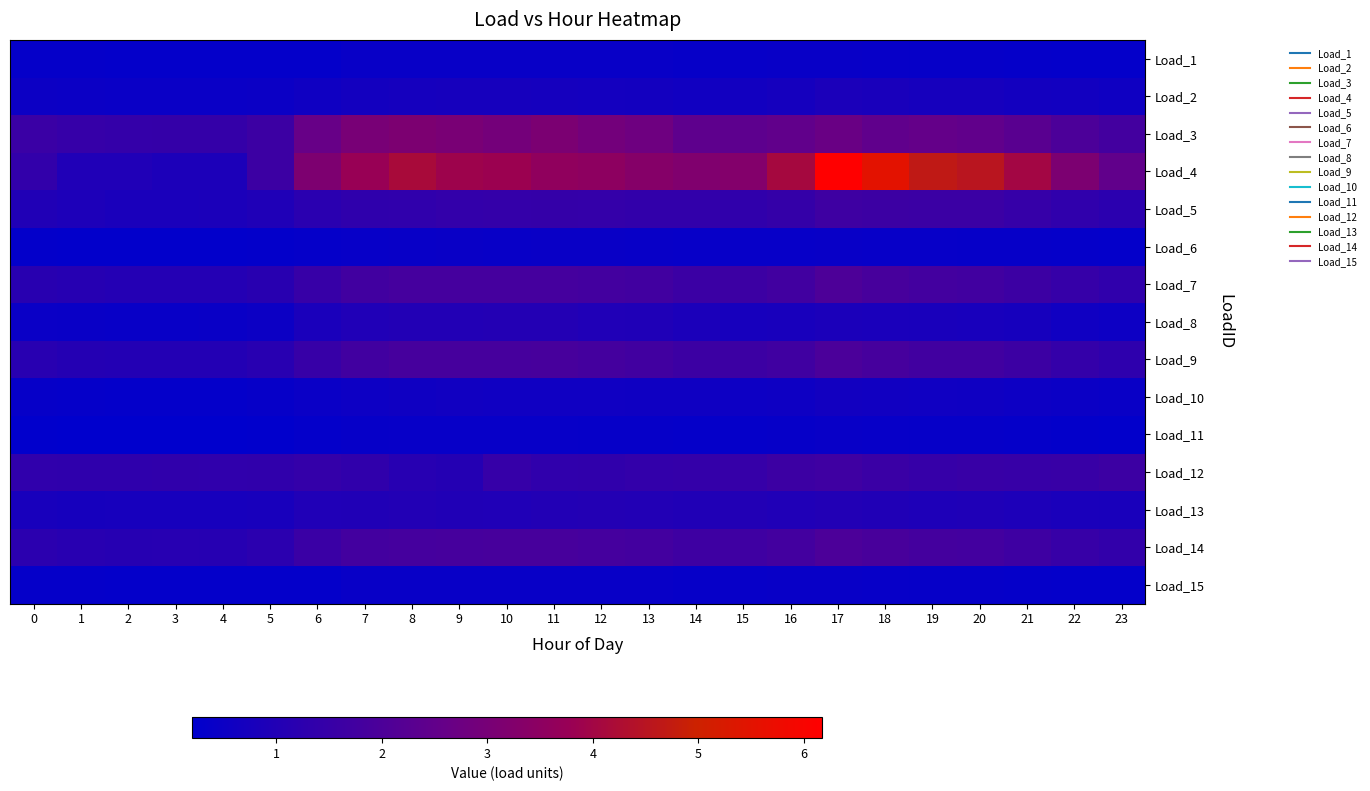

Reading left to right, extract all data points from this chart.

Load_1: 0=0.3	1=0.3	2=0.3	3=0.3	4=0.3	5=0.3	6=0.3	7=0.4	8=0.4	9=0.4	10=0.4	11=0.4	12=0.4	13=0.4	14=0.3	15=0.4	16=0.4	17=0.4	18=0.4	19=0.4	20=0.4	21=0.3	22=0.3	23=0.3
Load_2: 0=0.5	1=0.5	2=0.5	3=0.5	4=0.5	5=0.5	6=0.6	7=0.7	8=0.7	9=0.7	10=0.7	11=0.7	12=0.7	13=0.7	14=0.6	15=0.6	16=0.7	17=0.8	18=0.8	19=0.7	20=0.7	21=0.7	22=0.6	23=0.6
Load_3: 0=1.6	1=1.5	2=1.4	3=1.4	4=1.4	5=1.6	6=2.6	7=3.0	8=3.1	9=3.0	10=2.9	11=3.1	12=2.9	13=2.8	14=2.4	15=2.4	16=2.5	17=2.7	18=2.4	19=2.5	20=2.5	21=2.3	22=2.0	23=1.8
Load_4: 0=1.4	1=1.0	2=1.0	3=0.9	4=0.9	5=1.6	6=3.2	7=3.8	8=4.2	9=3.9	10=3.9	11=3.6	12=3.5	13=3.3	14=3.2	15=3.3	16=4.1	17=6.2	18=5.5	19=4.7	20=4.5	21=4.0	22=3.1	23=2.5
Load_5: 0=1.0	1=0.9	2=0.8	3=0.8	4=0.8	5=0.9	6=1.2	7=1.3	8=1.3	9=1.4	10=1.4	11=1.5	12=1.4	13=1.4	14=1.4	15=1.4	16=1.4	17=1.7	18=1.6	19=1.6	20=1.6	21=1.5	22=1.3	23=1.2
Load_6: 0=0.3	1=0.3	2=0.3	3=0.3	4=0.3	5=0.3	6=0.3	7=0.4	8=0.4	9=0.4	10=0.4	11=0.4	12=0.4	13=0.4	14=0.4	15=0.4	16=0.4	17=0.4	18=0.4	19=0.4	20=0.4	21=0.4	22=0.3	23=0.3
Load_7: 0=1.2	1=1.1	2=1.1	3=1.1	4=1.1	5=1.2	6=1.5	7=1.7	8=1.8	9=1.8	10=1.8	11=1.8	12=1.8	13=1.7	14=1.6	15=1.6	16=1.7	17=2.0	18=1.9	19=1.8	20=1.8	21=1.6	22=1.5	23=1.3
Load_8: 0=0.4	1=0.4	2=0.4	3=0.4	4=0.4	5=0.5	6=0.8	7=1.0	8=1.0	9=1.0	10=1.0	11=1.0	12=1.0	13=0.9	14=0.8	15=0.8	16=0.8	17=0.8	18=0.8	19=0.8	20=0.8	21=0.7	22=0.6	23=0.5
Load_9: 0=1.1	1=1.1	2=1.0	3=1.0	4=1.0	5=1.1	6=1.5	7=1.8	8=1.9	9=1.9	10=1.8	11=1.9	12=1.8	13=1.8	14=1.6	15=1.6	16=1.7	17=2.0	18=1.9	19=1.8	20=1.7	21=1.6	22=1.4	23=1.3
Load_10: 0=0.3	1=0.3	2=0.3	3=0.3	4=0.3	5=0.4	6=0.5	7=0.5	8=0.6	9=0.6	10=0.6	11=0.6	12=0.6	13=0.6	14=0.6	15=0.5	16=0.5	17=0.6	18=0.6	19=0.6	20=0.6	21=0.5	22=0.5	23=0.4
Load_11: 0=0.2	1=0.2	2=0.2	3=0.2	4=0.2	5=0.2	6=0.3	7=0.4	8=0.4	9=0.4	10=0.4	11=0.4	12=0.4	13=0.4	14=0.3	15=0.3	16=0.3	17=0.4	18=0.4	19=0.4	20=0.3	21=0.3	22=0.3	23=0.3
Load_12: 0=1.3	1=1.3	2=1.3	3=1.4	4=1.3	5=1.4	6=1.4	7=1.4	8=1.1	9=1.1	10=1.5	11=1.3	12=1.4	13=1.4	14=1.4	15=1.5	16=1.6	17=1.7	18=1.6	19=1.5	20=1.5	21=1.5	22=1.5	23=1.6
Load_13: 0=0.8	1=0.7	2=0.7	3=0.8	4=0.8	5=0.8	6=1.0	7=1.0	8=1.0	9=1.0	10=1.0	11=1.0	12=1.0	13=1.0	14=1.0	15=1.0	16=1.0	17=1.0	18=1.0	19=0.9	20=0.9	21=0.9	22=0.8	23=0.8
Load_14: 0=1.2	1=1.1	2=1.1	3=1.1	4=1.1	5=1.2	6=1.6	7=1.8	8=1.8	9=1.8	10=1.9	11=1.9	12=1.8	13=1.8	14=1.7	15=1.7	16=1.8	17=2.0	18=1.9	19=1.8	20=1.8	21=1.7	22=1.5	23=1.4
Load_15: 0=0.3	1=0.3	2=0.3	3=0.3	4=0.3	5=0.3	6=0.3	7=0.4	8=0.4	9=0.4	10=0.4	11=0.4	12=0.4	13=0.4	14=0.3	15=0.4	16=0.4	17=0.4	18=0.4	19=0.4	20=0.4	21=0.3	22=0.3	23=0.3